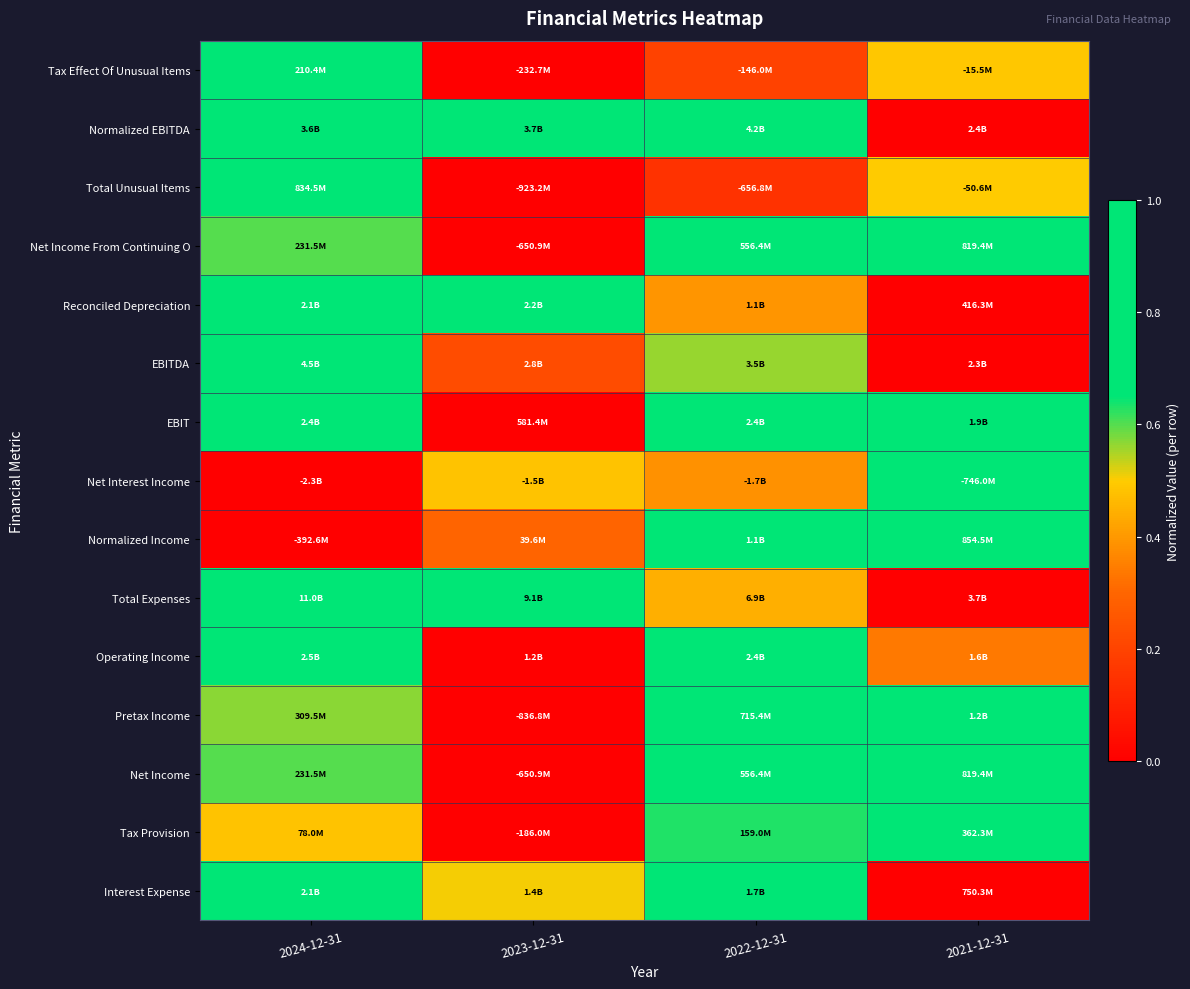

How many series are shown in this chart?

15